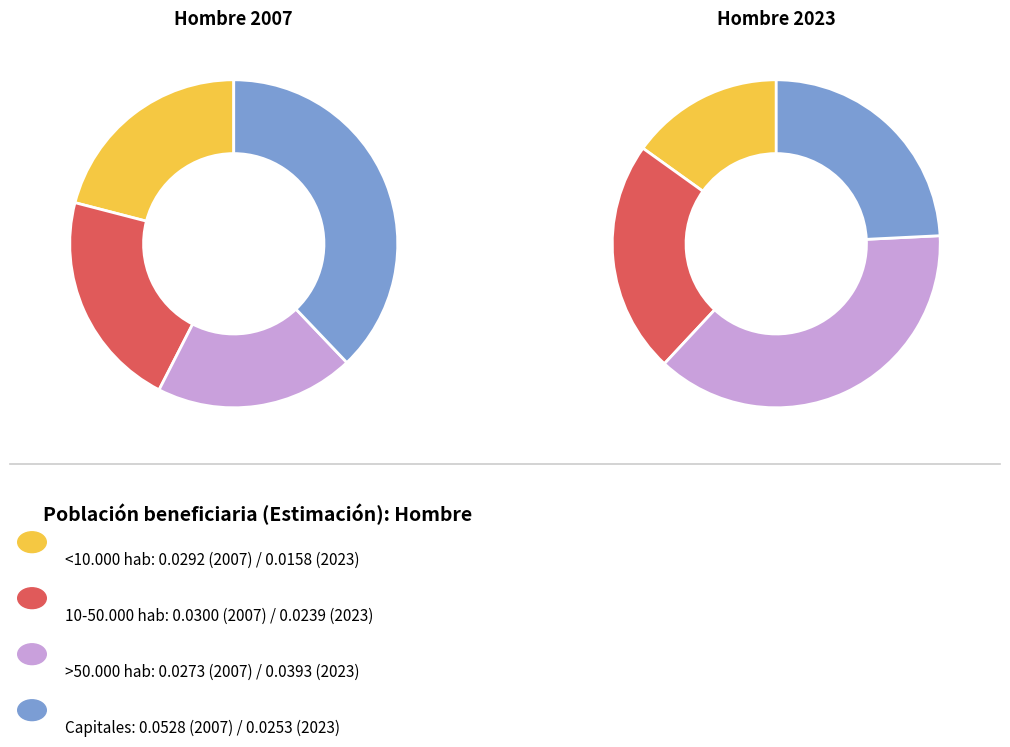

What percentage do Capitales and 10-50.000 hab together represent?

59.4%